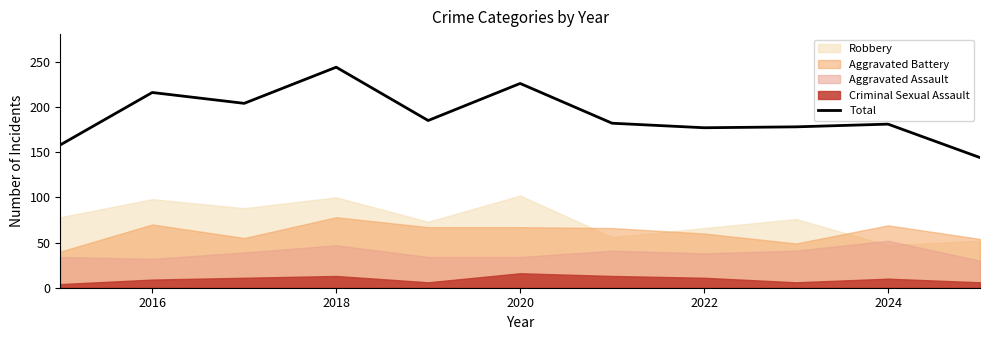

What is the highest value of the Total series?

244